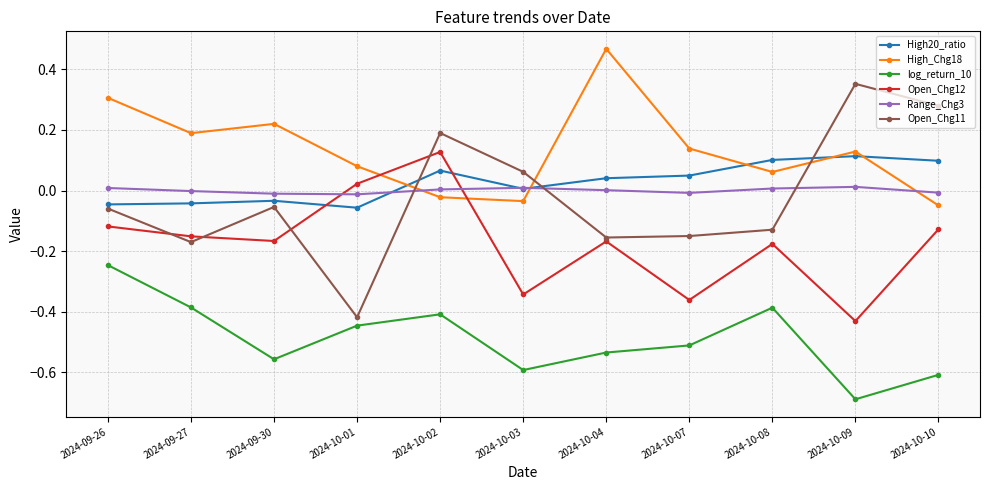

What position from the right is 2024-10-08?

3